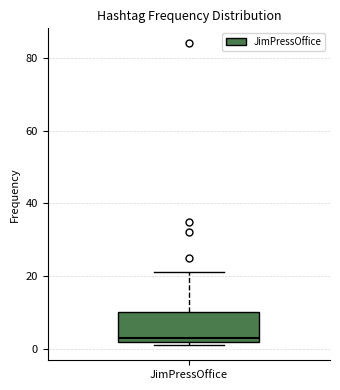

Where is the upper edge of the box for JimPressOffice on the y-axis? The values are not printed on the chart, so give them approximately, as read against the axis.

10